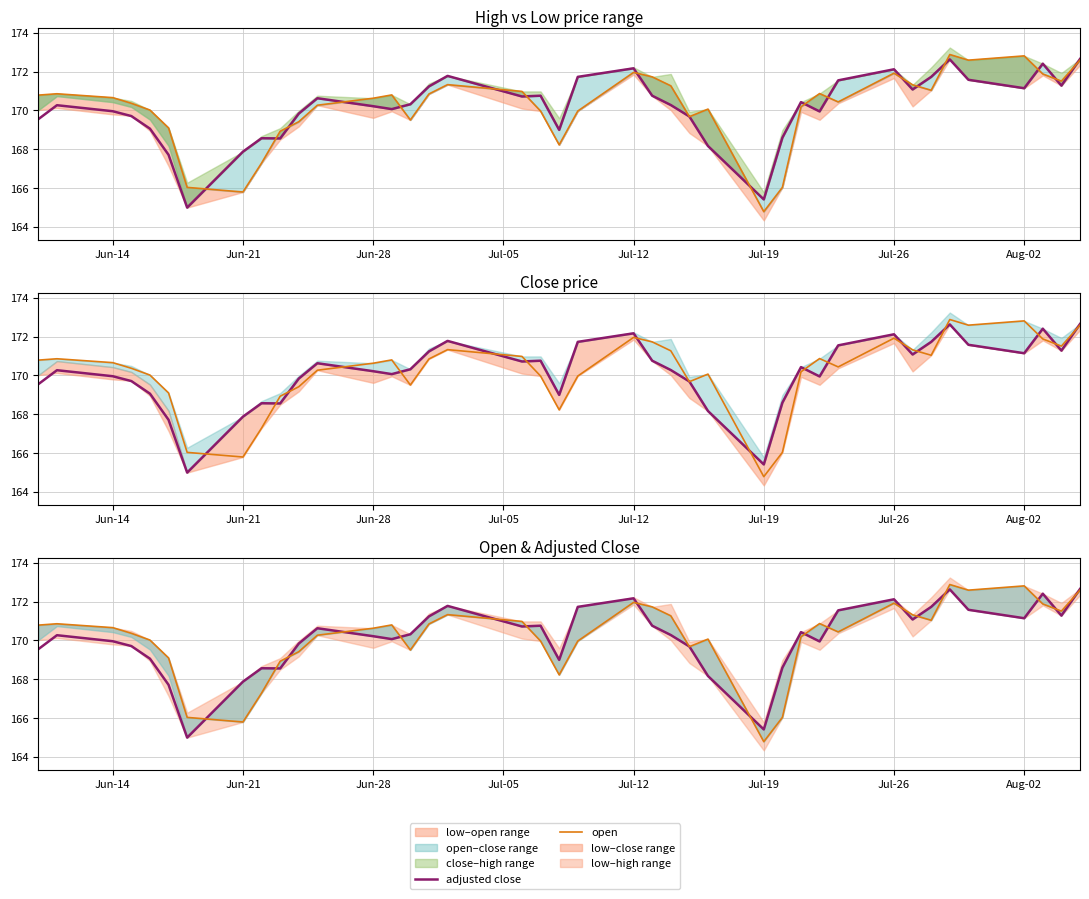

What is the label of the 3rd point from the left?

Jun-14